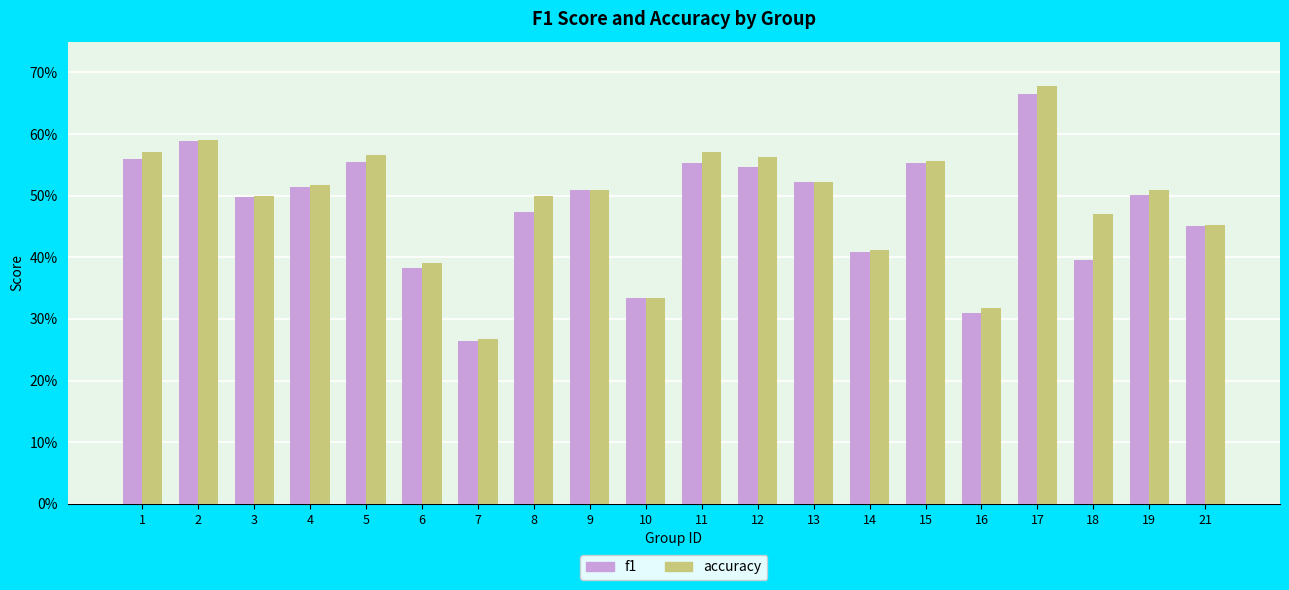

Count the f1 values in the range 0 to 1.

20